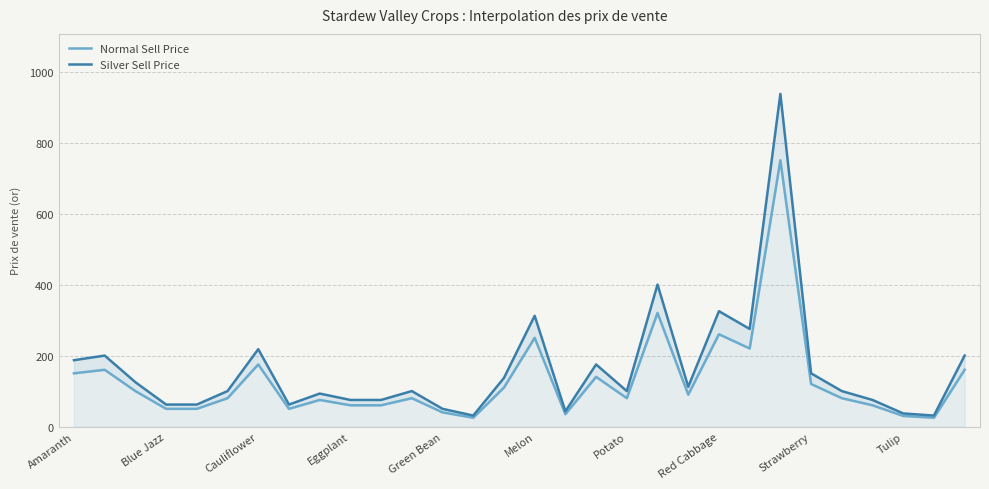

What value does the Silver Sell Price series have at 22, to the nearest 100?

300